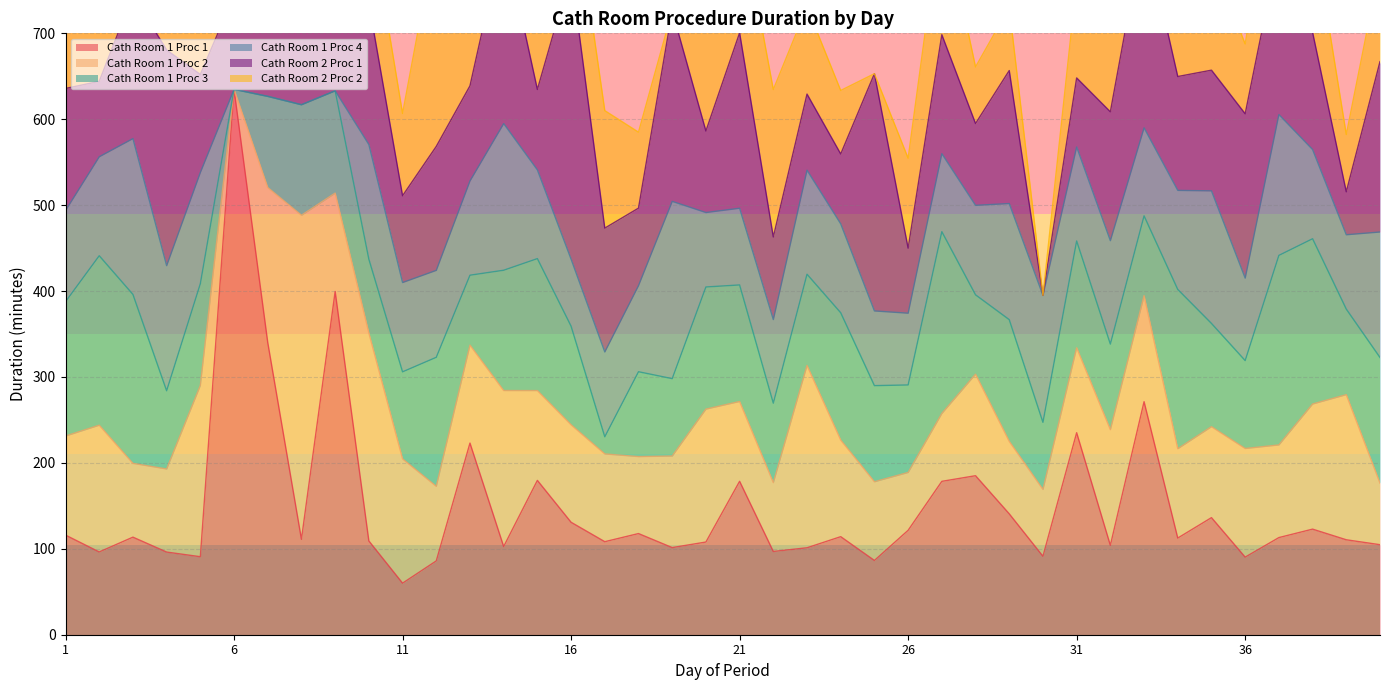

Where is the first local maximum for Cath Room 2 Proc 2?

4